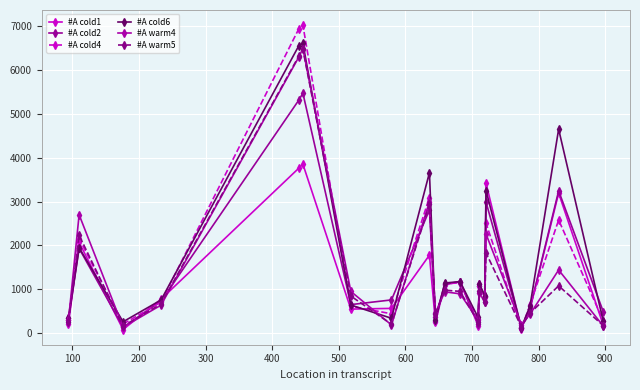

Does the chart have visible grid lines?

Yes